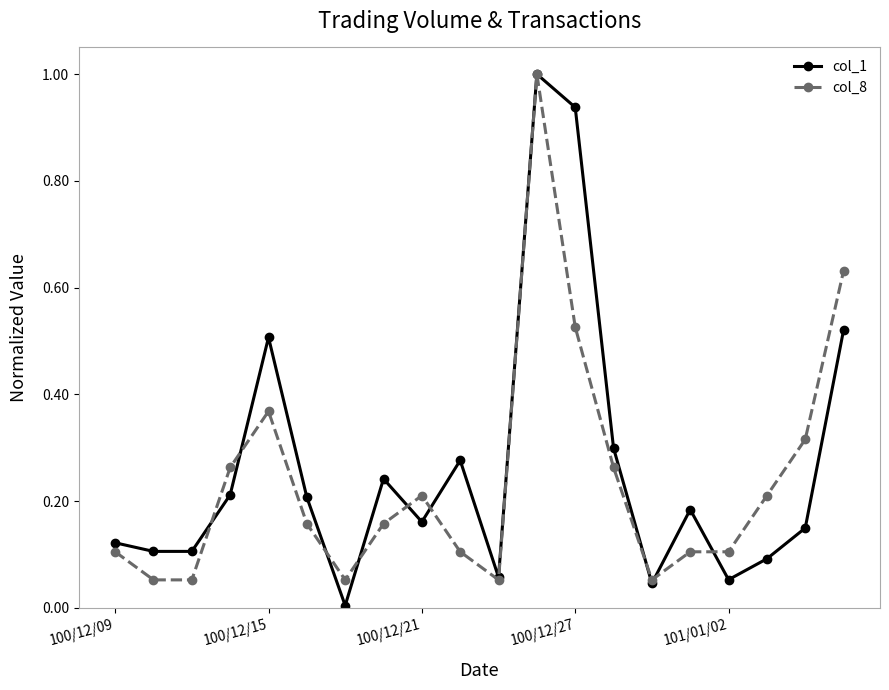

What are all the series names shown in the legend?

col_1, col_8